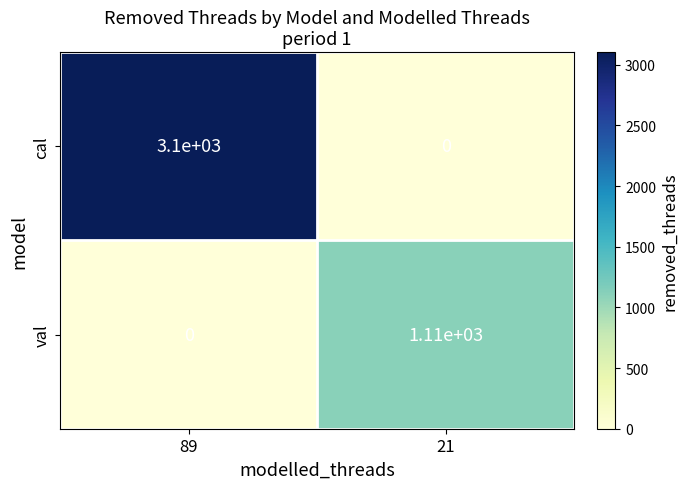

What is the spread (max minus min) of values at 21?

1110